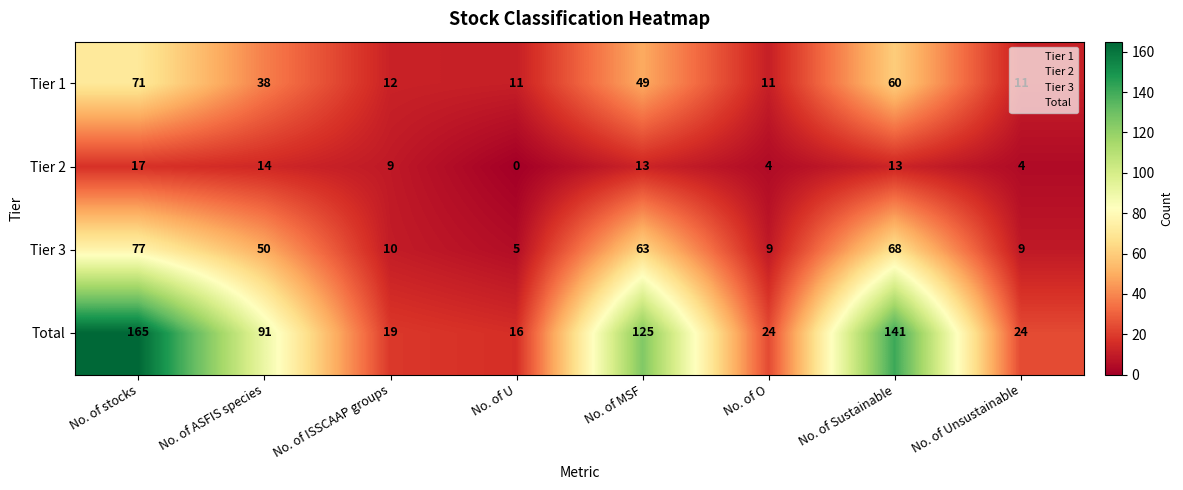

What is the total value across all series at No. of Sustainable?

282